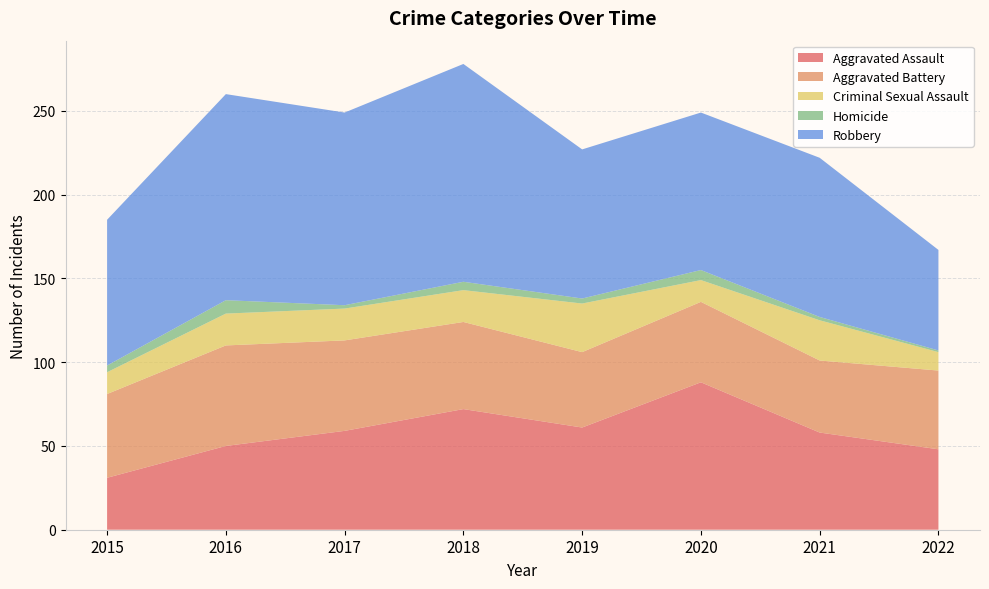

Reading right to left, transcribe all the data shown in this chart.

Aggravated Assault: 48	58	88	61	72	59	50	31
Aggravated Battery: 47	43	48	45	52	54	60	50
Criminal Sexual Assault: 11	24	13	29	19	19	19	13
Homicide: 1	2	6	3	5	2	8	4
Robbery: 60	95	94	89	130	115	123	87